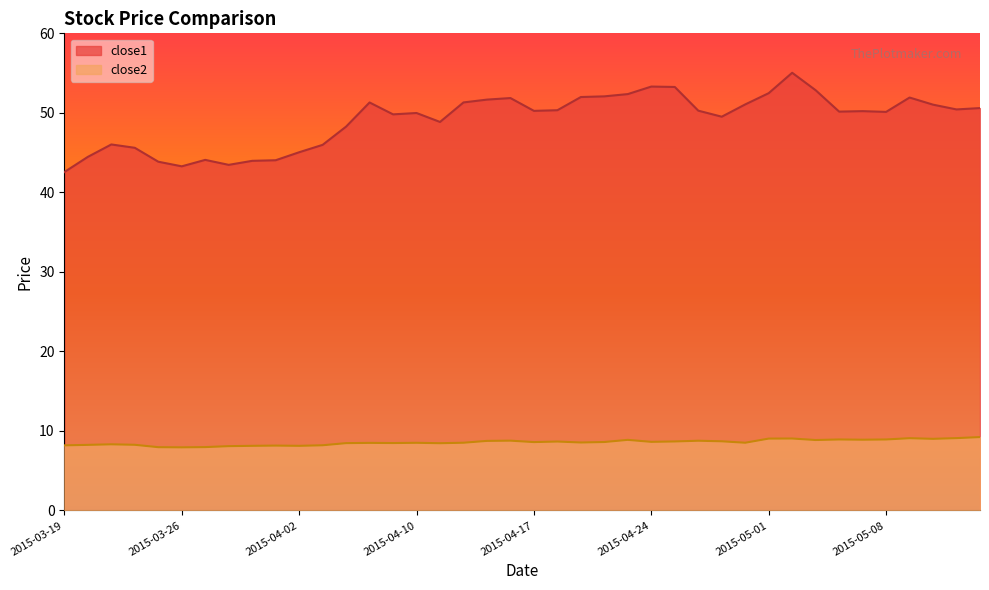

Rank the series by their maximum value, from lowest to highest.

close2, close1